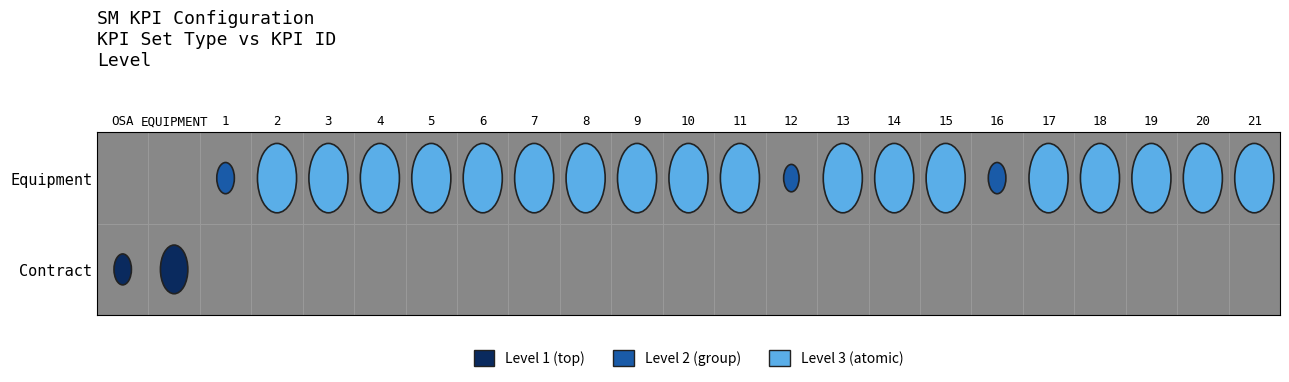

What is the minimum value for Contract?

1